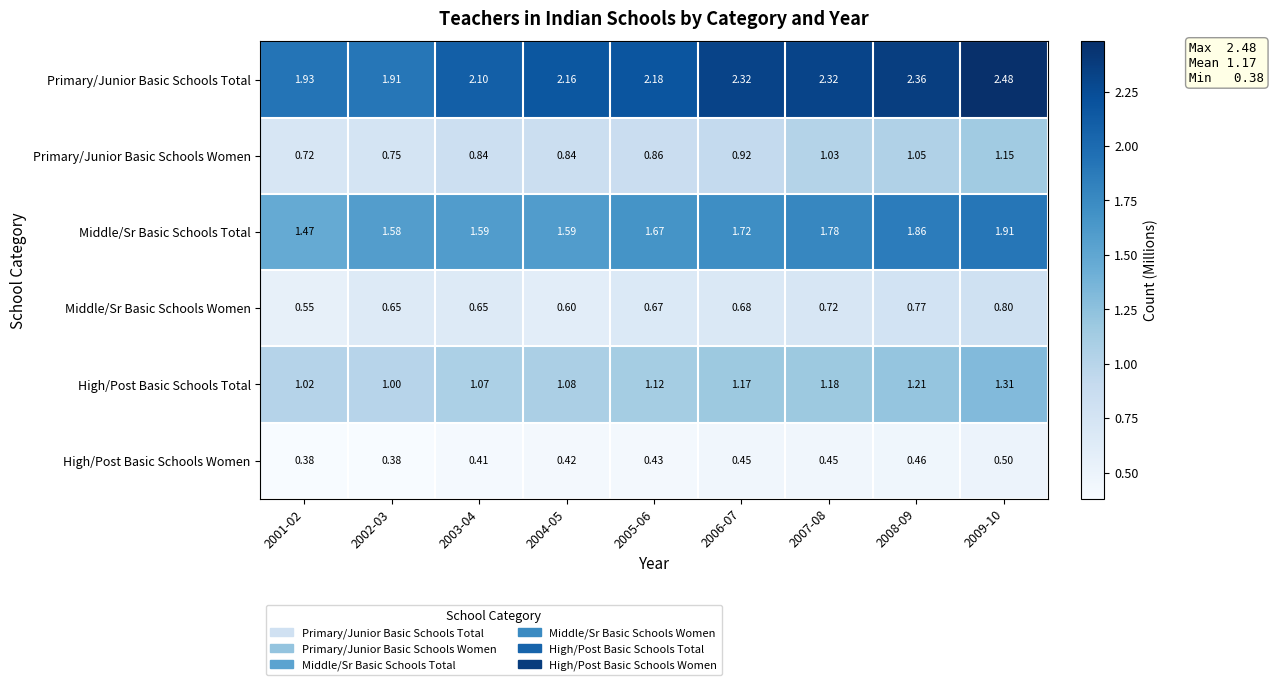

What is the total value across all series at 2005-06?

6.9